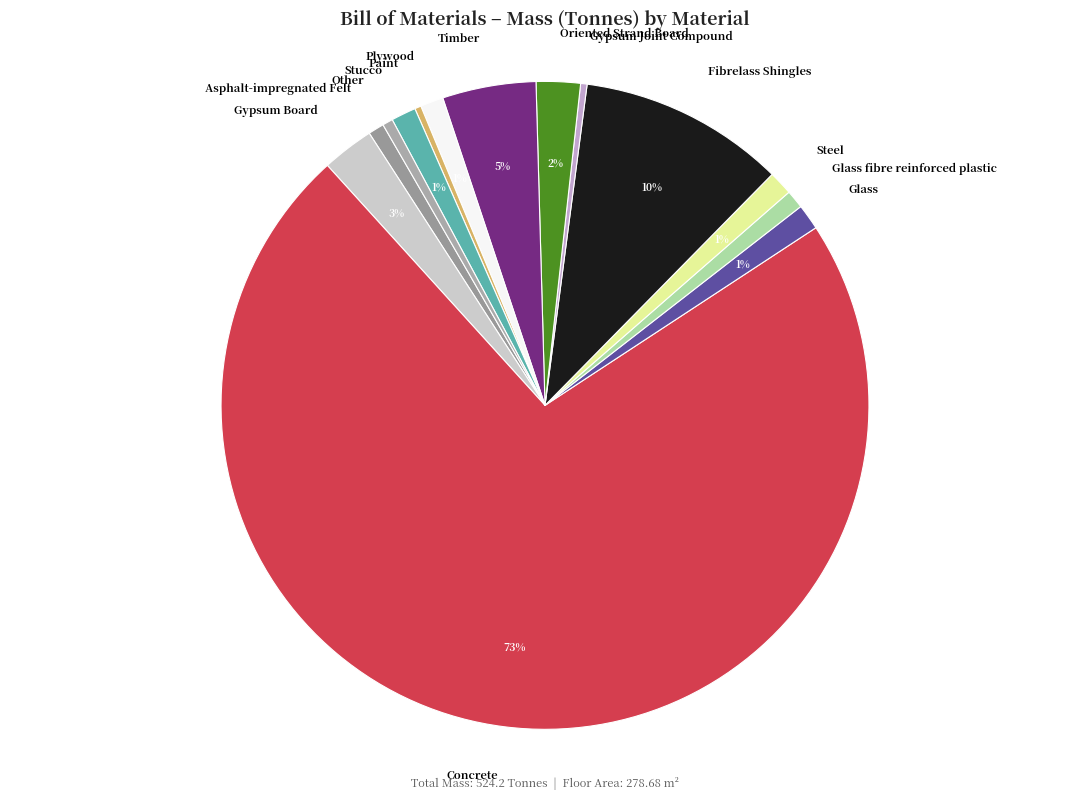

Combined, do Glass and Gypsum Board account for over 50%?

No